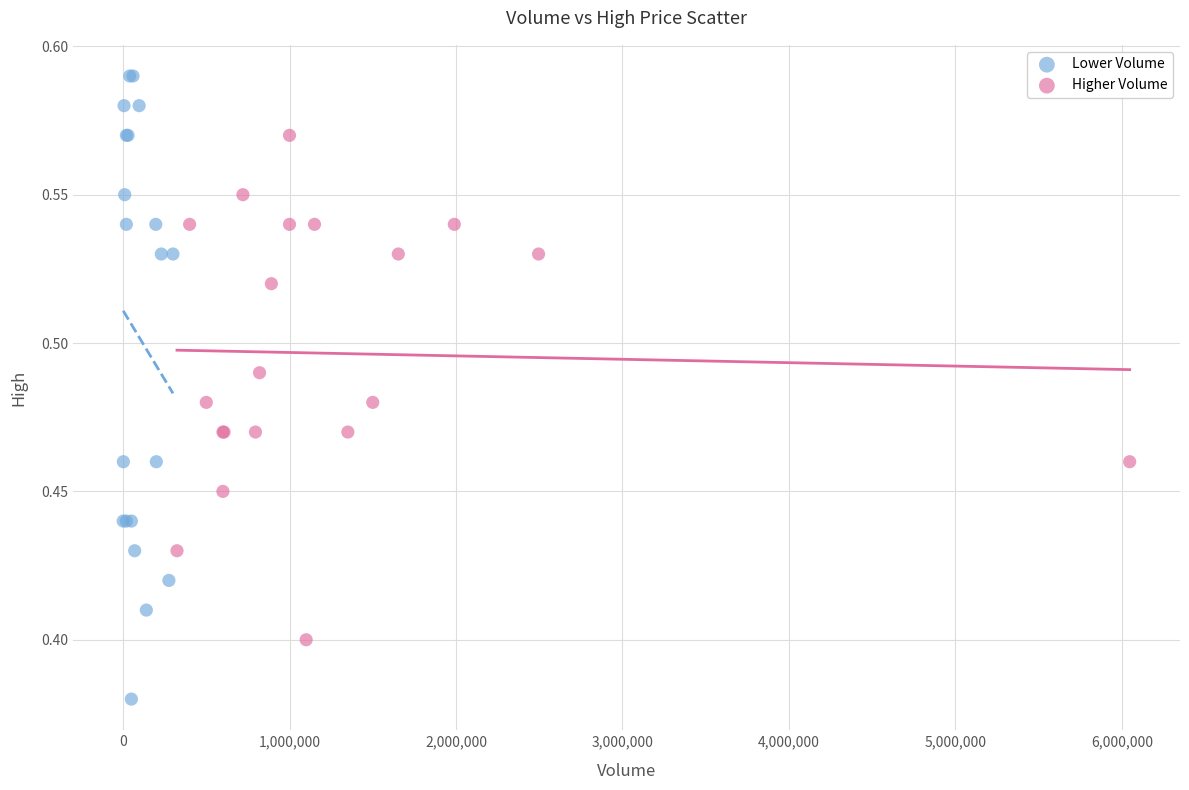

Which series contains the lowest Y value?

Lower Volume